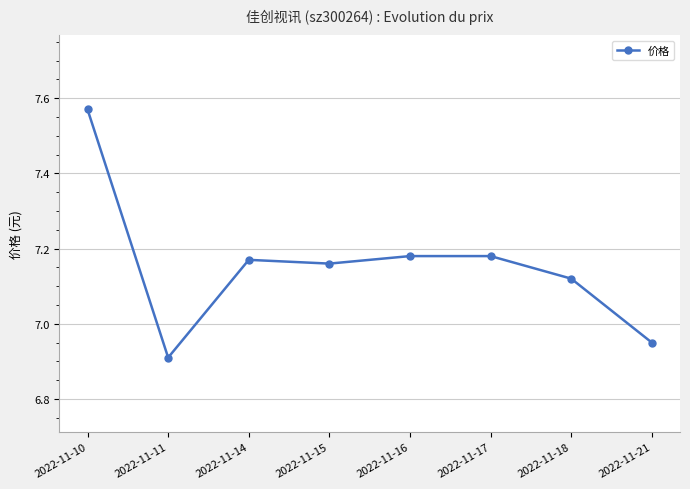

Where does the data first go above 7?

2022-11-10